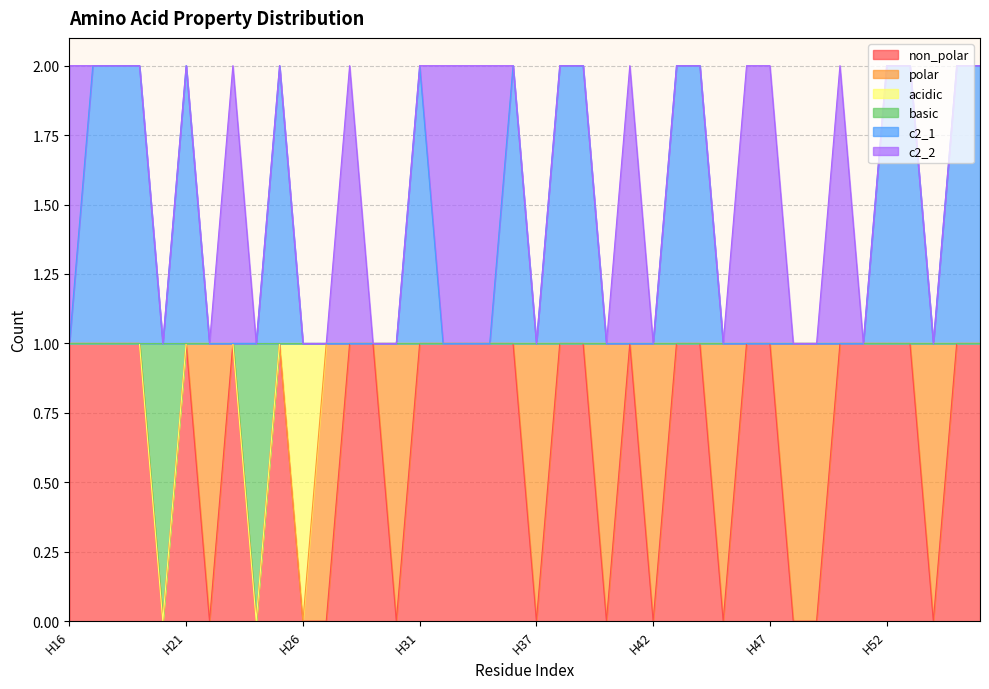

What are all the series names shown in the legend?

non_polar, polar, acidic, basic, c2_1, c2_2